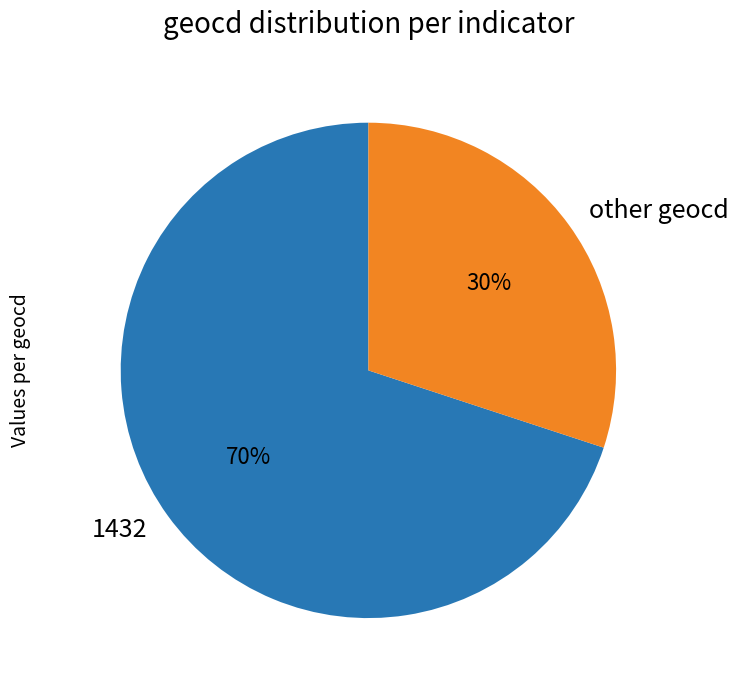

Do other geocd and 1432 together represent more than half of the pie?

Yes